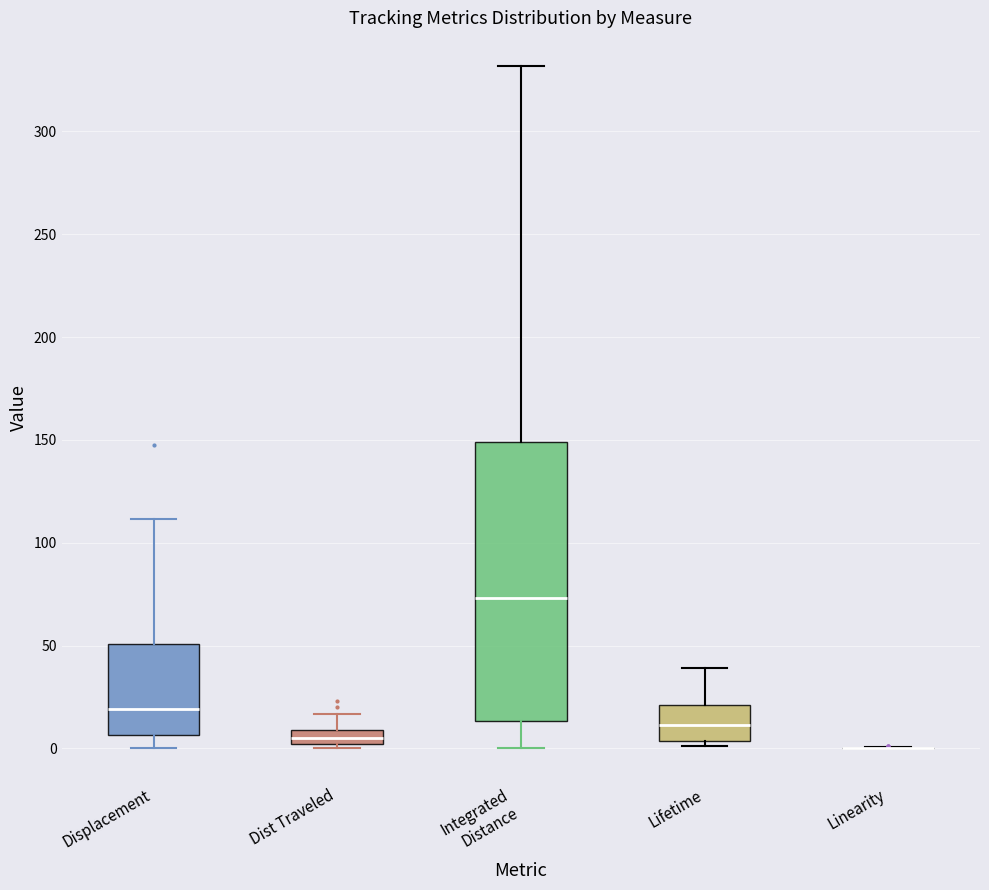

Where does the upper whisker of the box for Lifetime end on the y-axis? The values are not printed on the chart, so give them approximately, as read against the axis.

40